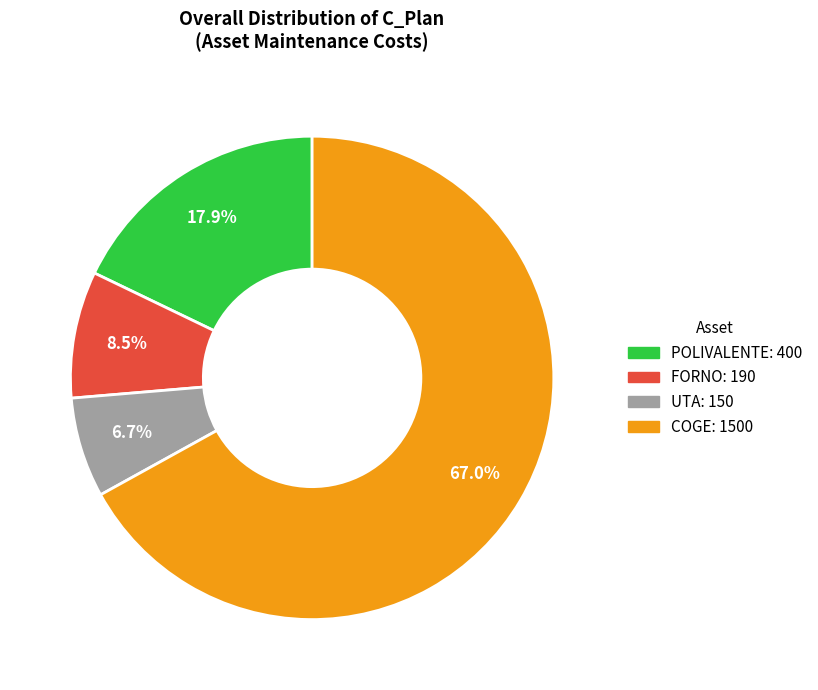

Which has a higher value, FORNO or UTA?

FORNO